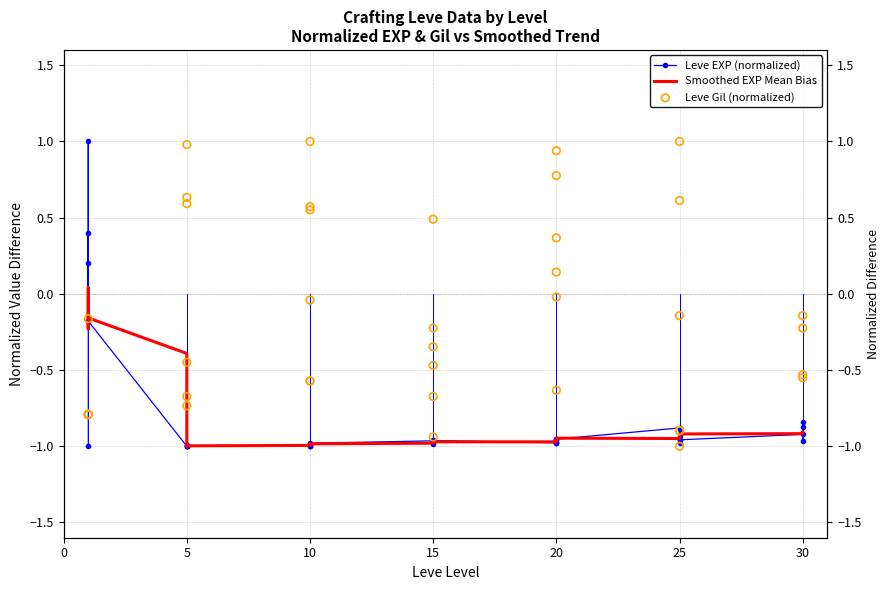

At which category is the sum across all series the highest?

20